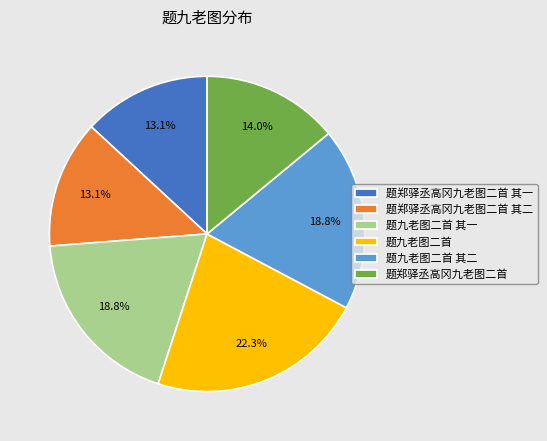

Is there any slice that represents more than half of the pie?

No